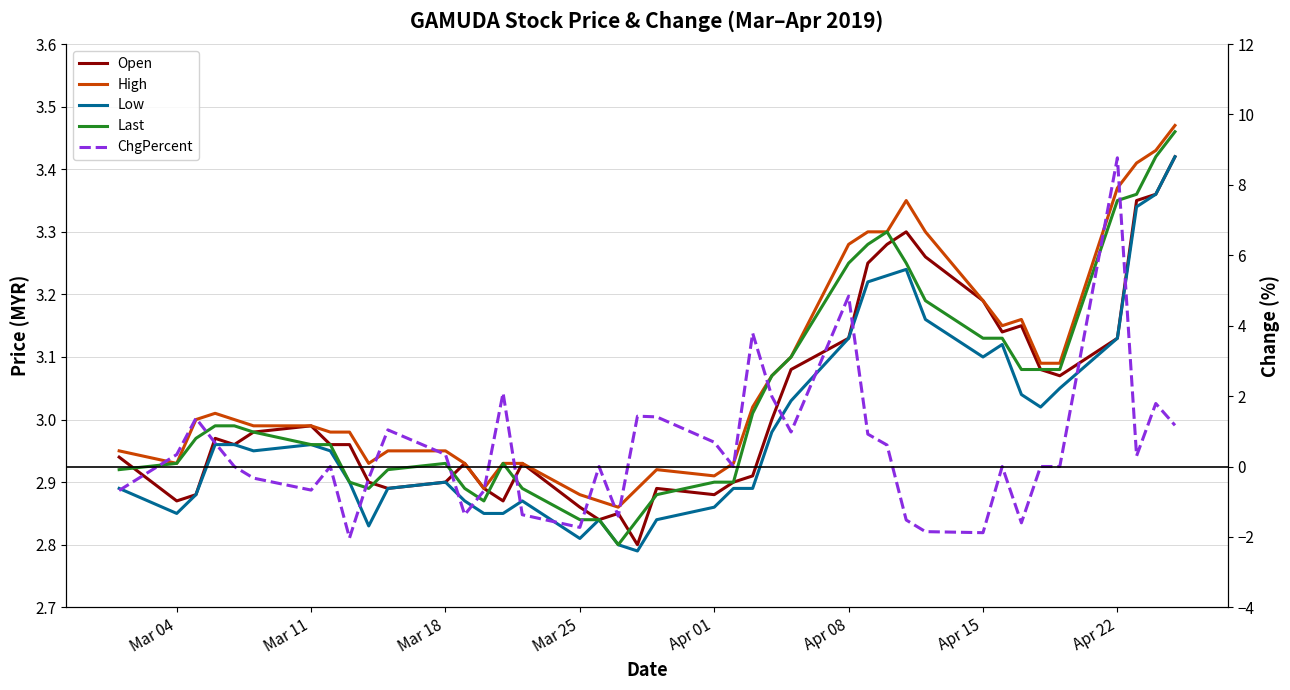

How many data points in High are less than 3?

20